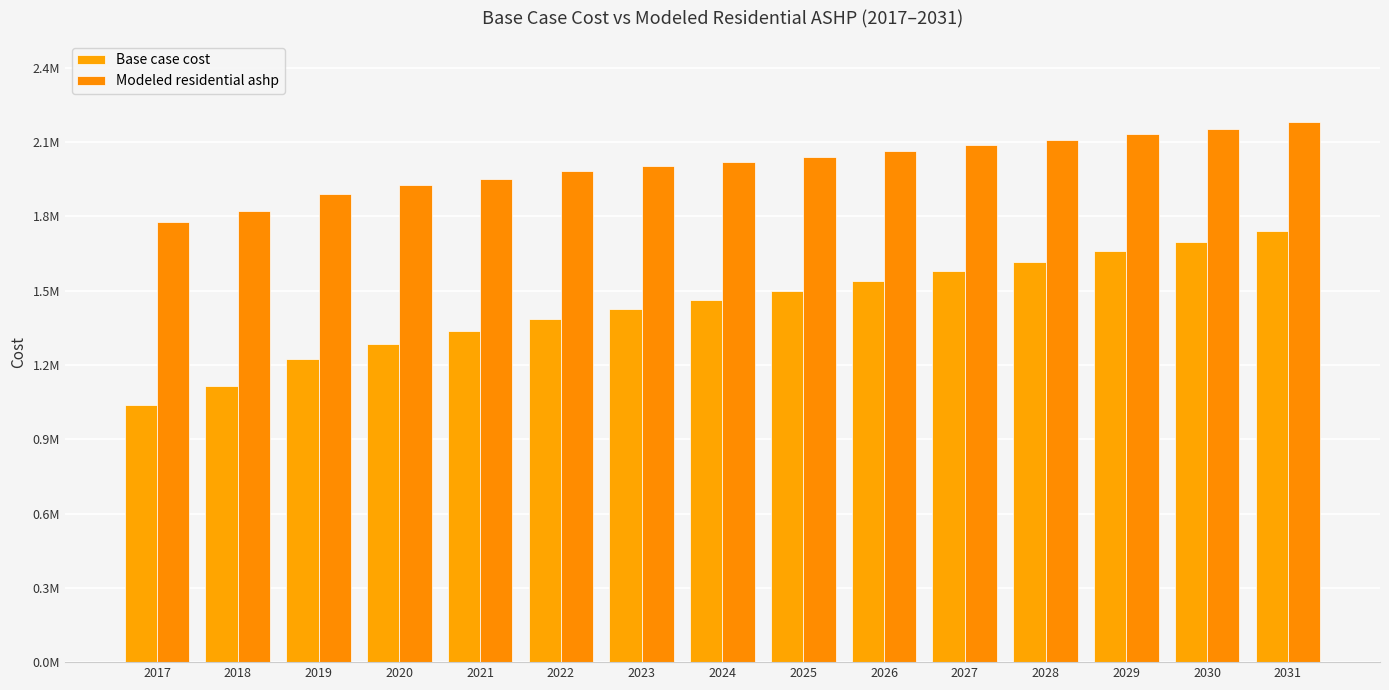

Reading right to left, list all the values displayed in this chart.

Base case cost: 2031=1765843.9	2030=1721234.5	2029=1685464.4	2028=1641860.5	2027=1604176.4	2026=1564256.4	2025=1522221.3	2024=1483306.8	2023=1447392.5	2022=1406926.0	2021=1357078.1	2020=1305955.3	2019=1244082.4	2018=1133186.3	2017=1052548.2
Modeled residential ashp: 2031=2215069.2	2030=2187293.9	2029=2166532.2	2028=2140340.9	2027=2118961.2	2026=2096356.4	2025=2072654.4	2024=2051691.1	2023=2033353.5	2022=2012208.9	2021=1982732.1	2020=1955149.7	2019=1920698.6	2018=1850968.5	2017=1805541.6